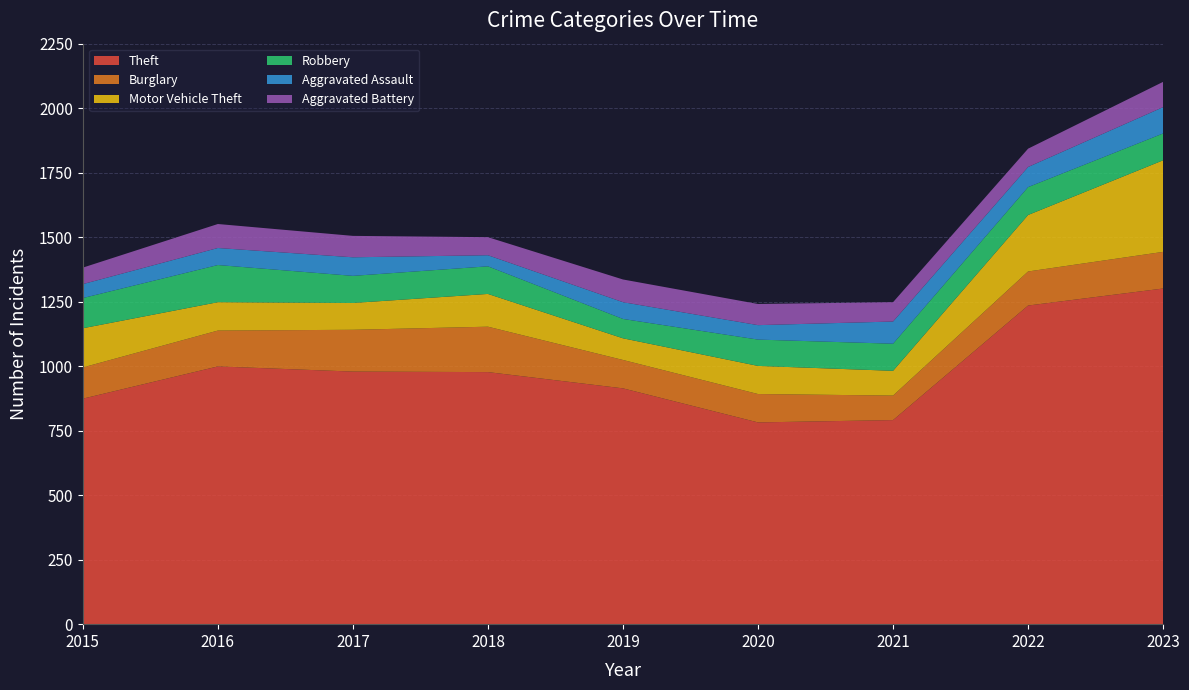

Reading right to left, what are all the values shown in this chart?

Theft: 2023=1301	2022=1235	2021=791	2020=782	2019=914	2018=977	2017=979	2016=999	2015=874
Burglary: 2023=142	2022=132	2021=95	2020=110	2019=110	2018=176	2017=162	2016=139	2015=121
Motor Vehicle Theft: 2023=355	2022=219	2021=96	2020=109	2019=84	2018=127	2017=104	2016=110	2015=152
Robbery: 2023=104	2022=108	2021=105	2020=102	2019=75	2018=107	2017=105	2016=144	2015=117
Aggravated Assault: 2023=102	2022=78	2021=86	2020=56	2019=65	2018=43	2017=72	2016=66	2015=54
Aggravated Battery: 2023=98	2022=71	2021=75	2020=82	2019=88	2018=70	2017=83	2016=93	2015=64